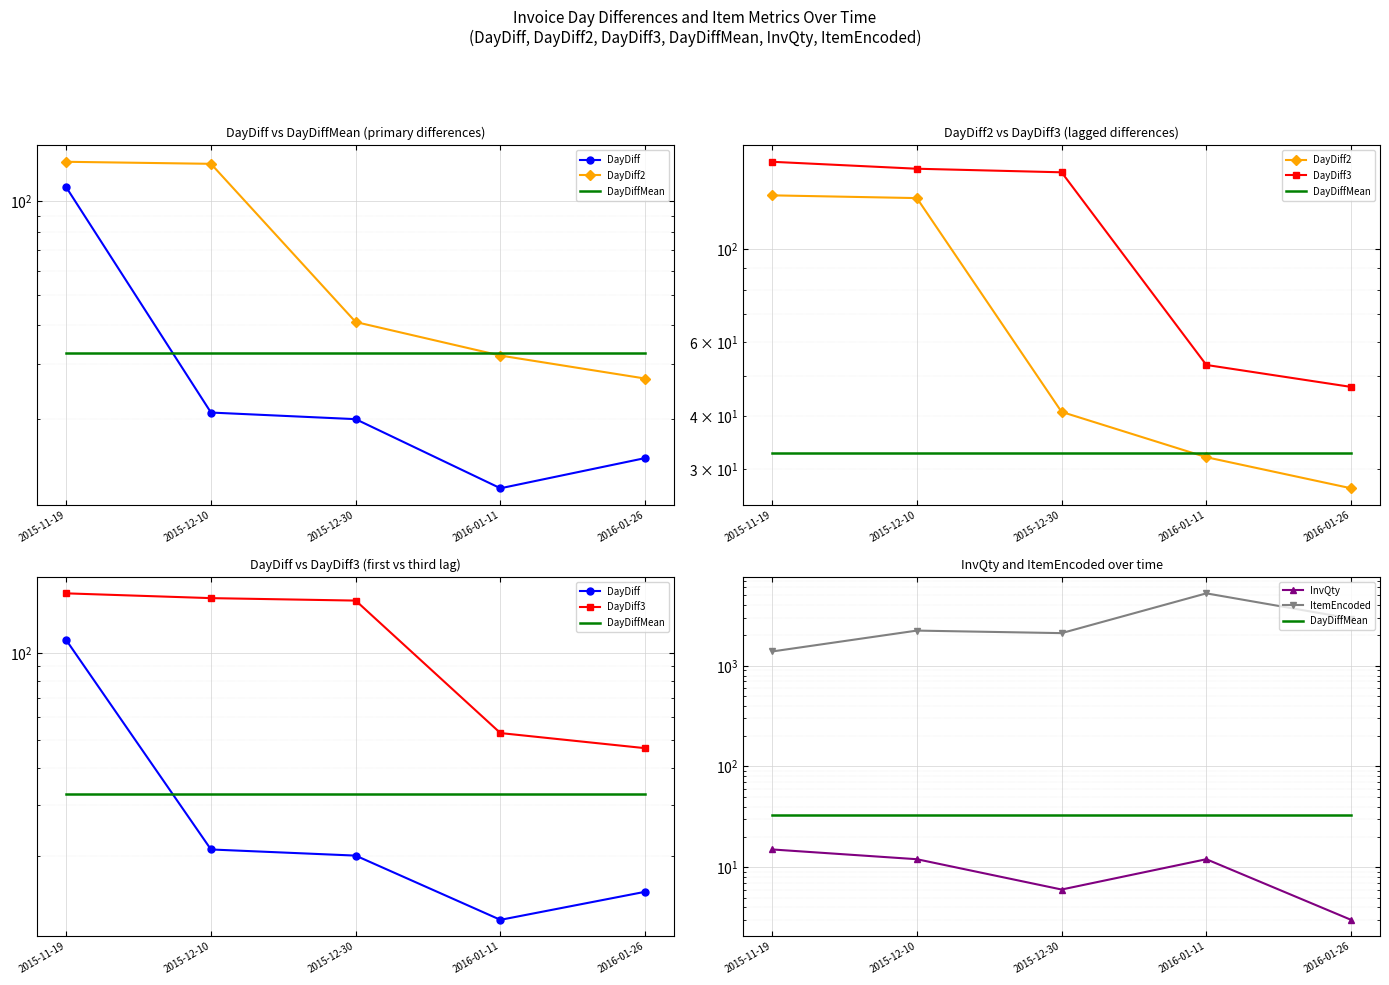

How many distinct data groups are displayed?

6